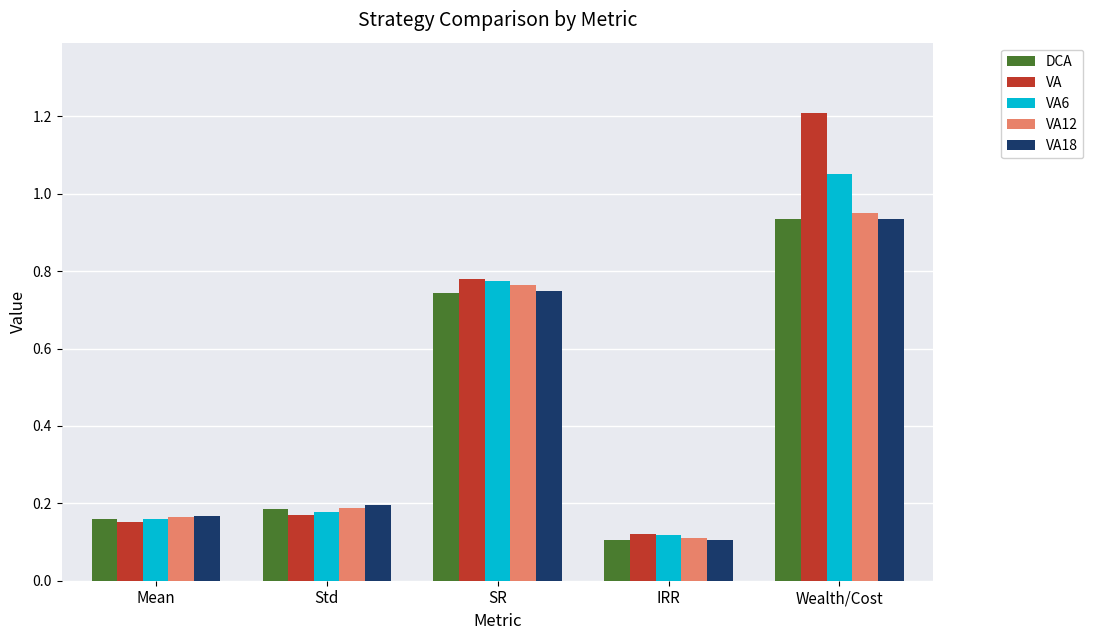

At which label is DCA closest to 0?

IRR